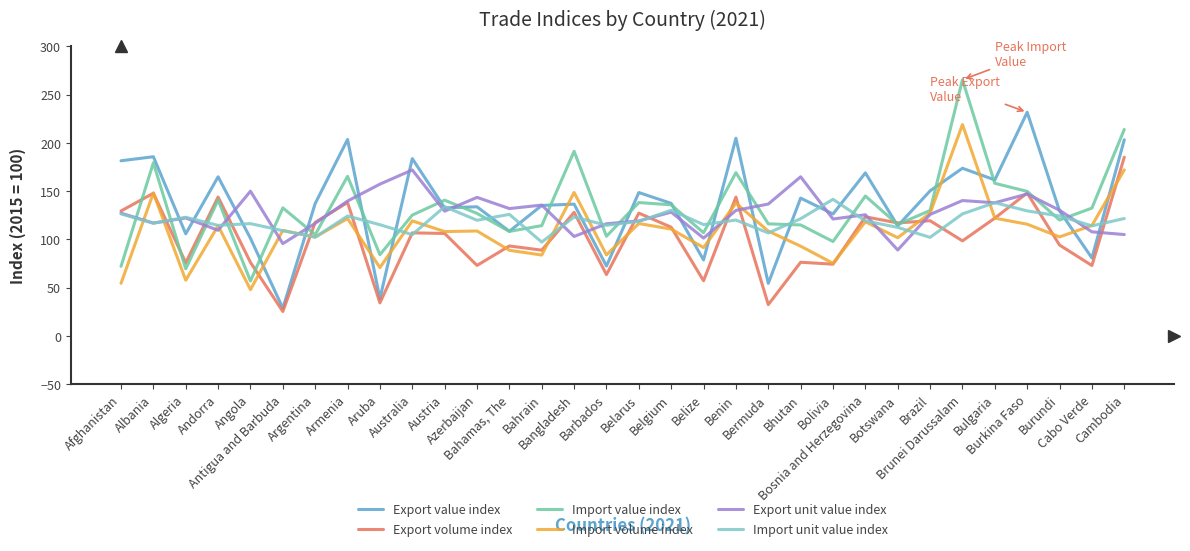

What is the highest value of the Export volume index series?

185.2